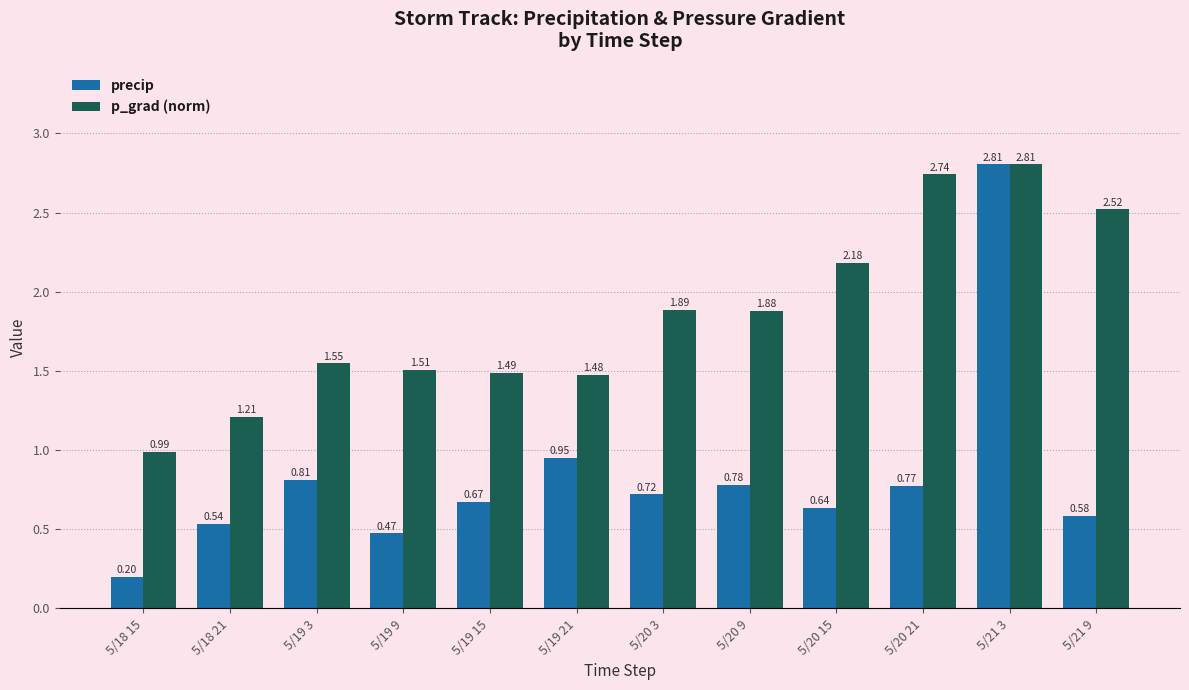

Between 5/20 9 and 5/20 15, which series saw the biggest shift?

p_grad (norm)